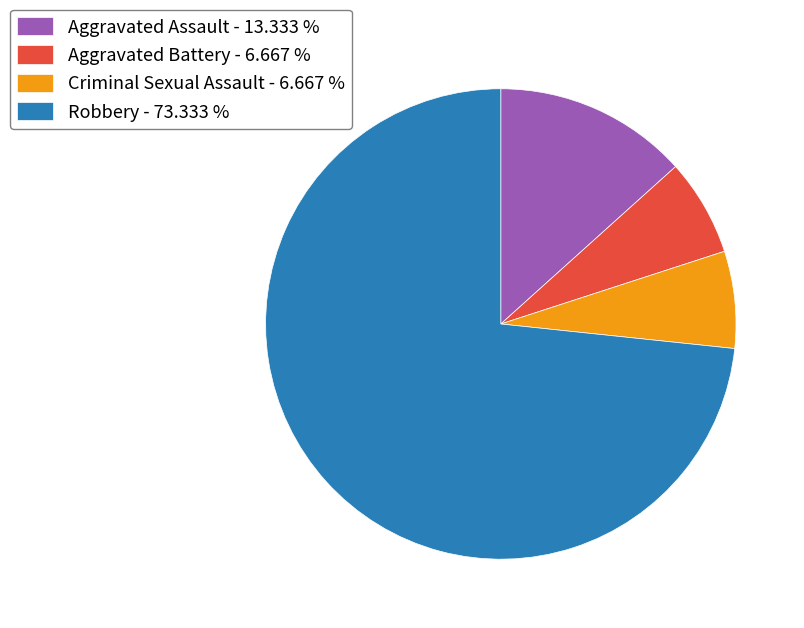

Do Robbery - 73.333 % and Criminal Sexual Assault - 6.667 % together represent more than half of the pie?

Yes